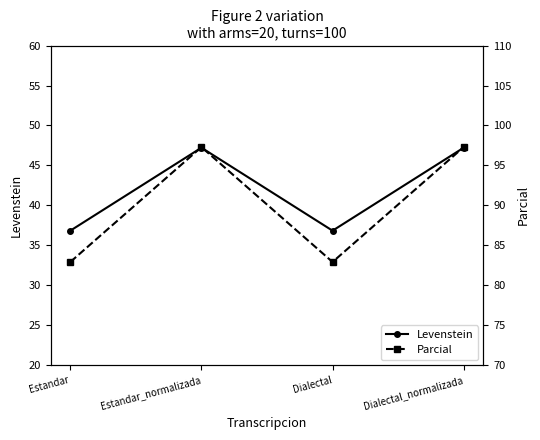

True or false: Levenstein and Parcial intersect in this chart.

False